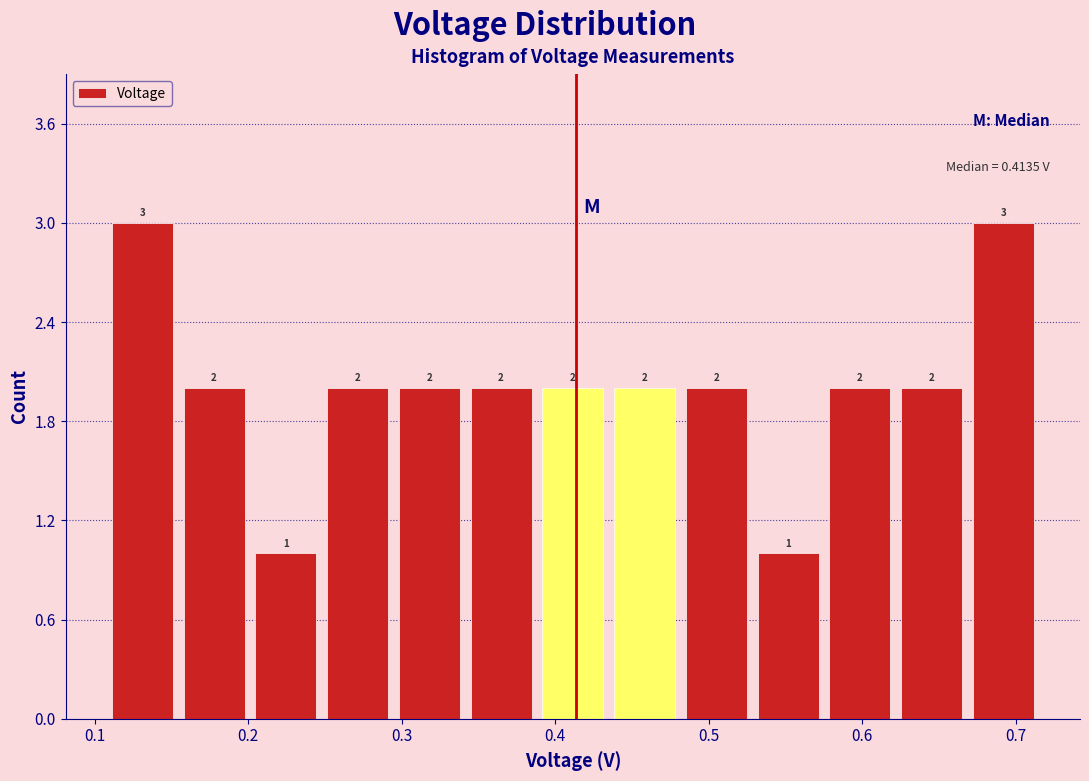

How tall is the bar that spans 0.15 to 0.20 on the x-axis? The bar edges are not printed on the chart, so give them approximately, as read against the axis.

2